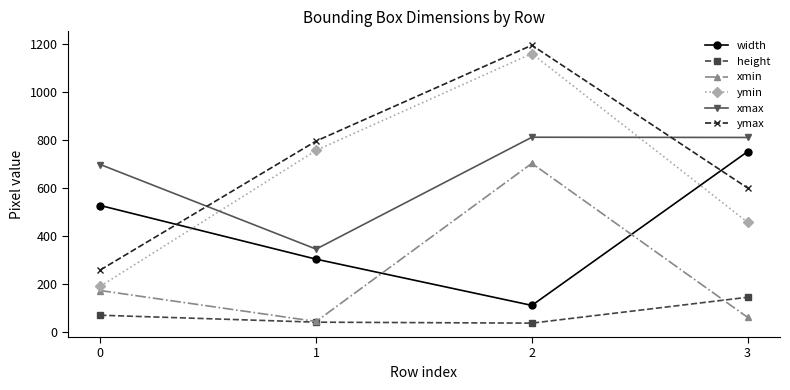

What is the value of the width point at the 4th from the left?

751